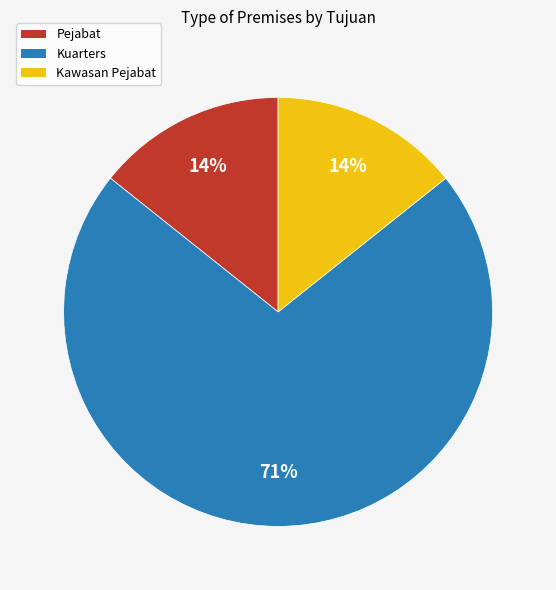

To the nearest percent, what is the average slice percentage?

33%